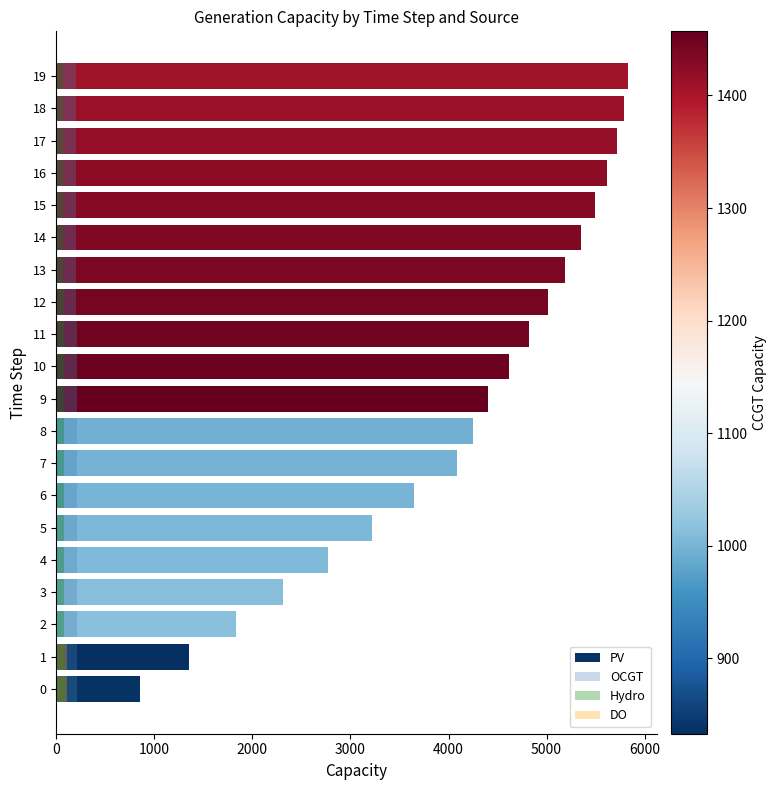

What is the value of the Hydro bar at the 19th from the left?

69